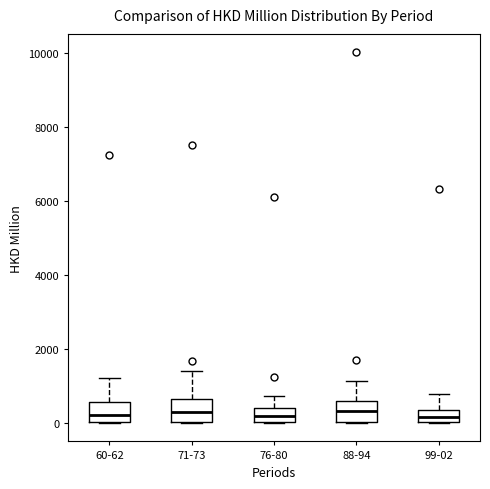

Where is the upper edge of the box for 71-73 on the y-axis? The values are not printed on the chart, so give them approximately, as read against the axis.

600